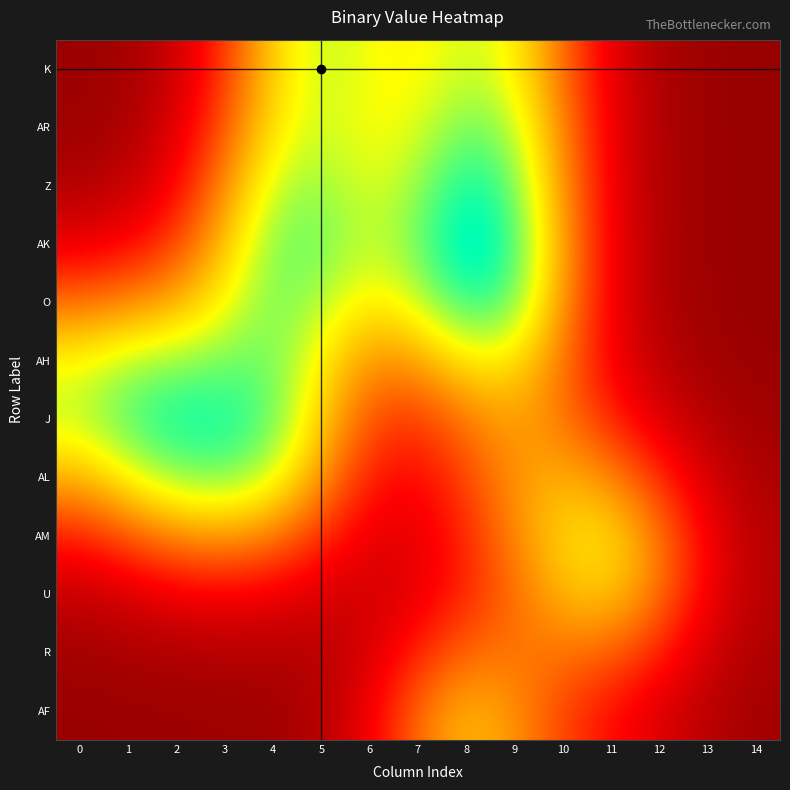

Reading left to right, what are all the values shown in this chart?

K: 0	0	0	0	0	1	0	0	0	0	0	0	0	0	0
AR: 0	0	0	0	0	0	0	0	1	1	0	0	0	0	0
Z: 0	0	0	0	1	0	0	0	0	0	0	0	0	0	0
AK: 0	0	0	0	0	1	0	0	1	0	0	0	0	0	0
O: 0	0	0	0	1	0	0	0	1	1	0	0	0	0	0
AH: 0	1	0	0	0	0	0	0	0	0	0	0	0	0	0
J: 0	1	0	0	1	0	0	0	0	0	0	0	0	0	0
AL: 0	0	1	0	1	0	0	0	0	1	0	0	0	0	0
AM: 0	0	0	0	0	0	0	0	0	0	0	1	0	0	0
U: 0	0	0	0	0	0	0	0	0	0	0	1	0	0	0
R: 0	0	0	0	0	0	0	0	0	0	0	0	0	0	0
AF: 0	0	0	0	0	0	0	0	1	0	0	0	0	0	0